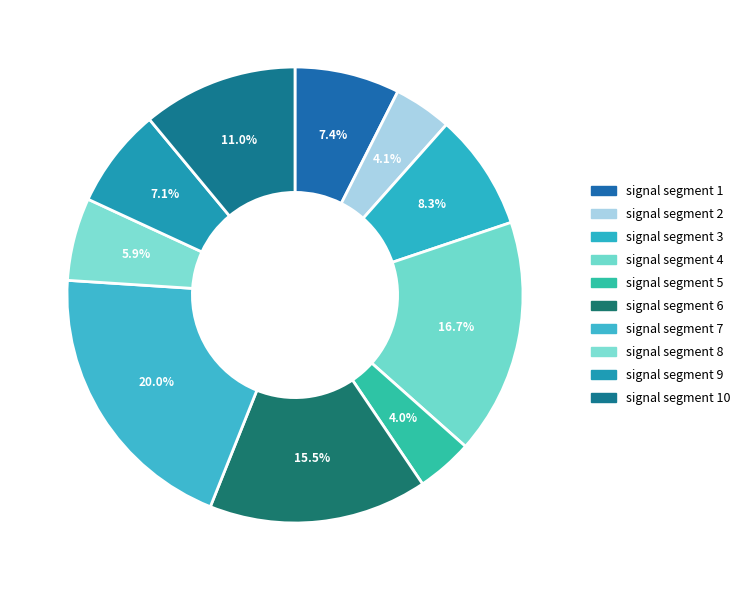

Count the number of slices in the pie.

10